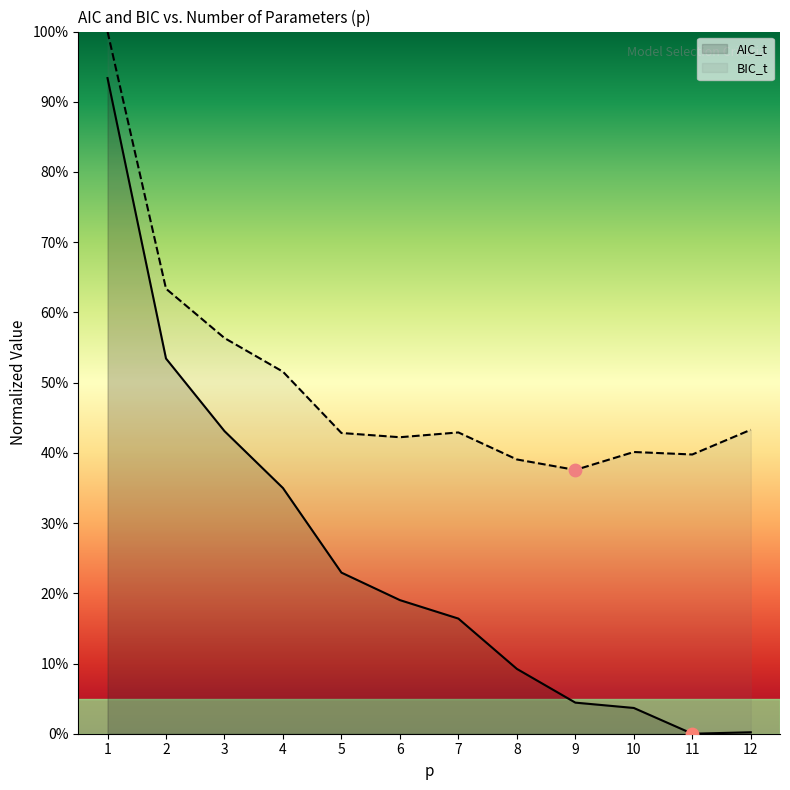

What is the total value across all series at 12?

43.5